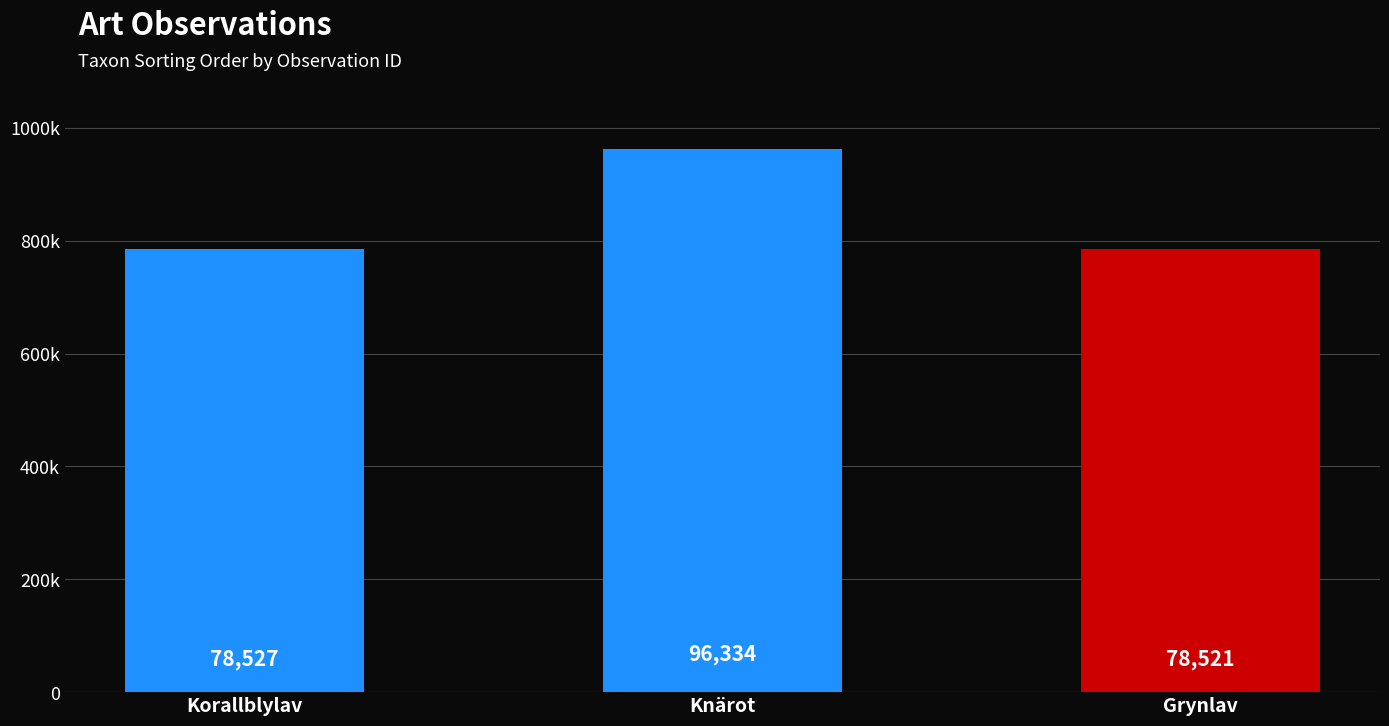

Are the bars horizontal?

No